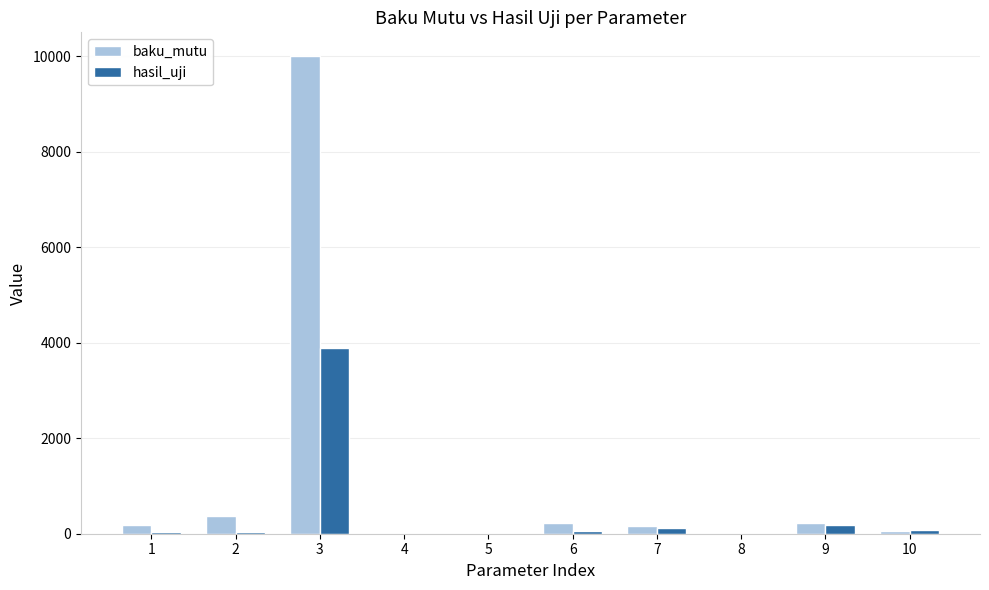

What are all the series names shown in the legend?

baku_mutu, hasil_uji